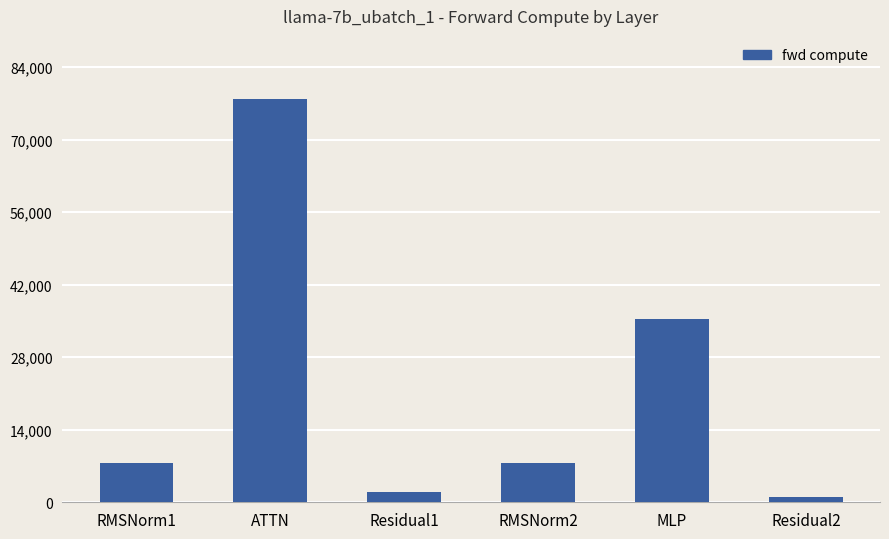

True or false: the data shows 7553.3 at RMSNorm1.

True